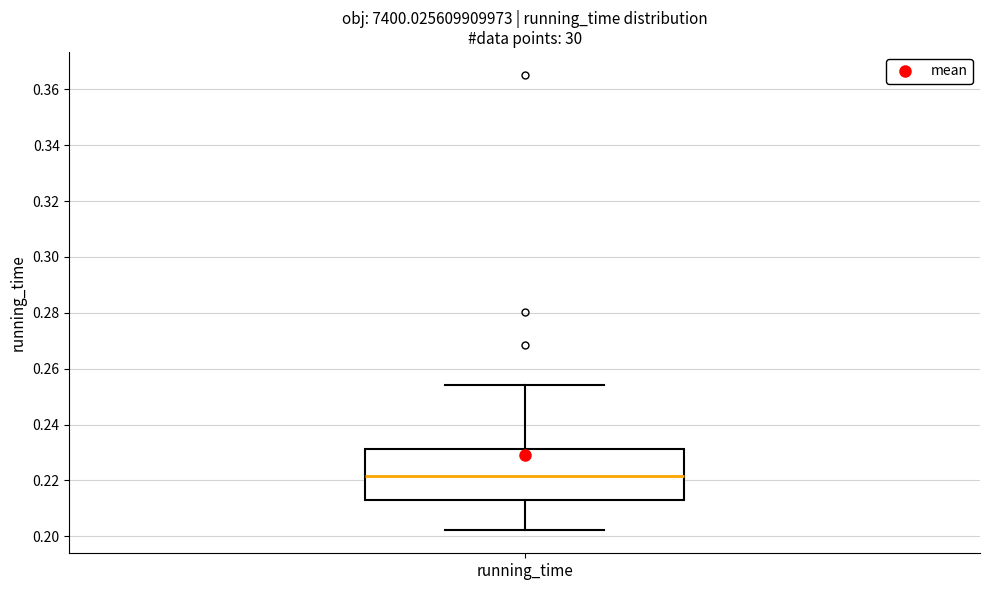

Transcribe this box plot: give where the median line is, the range the box spans, and where the two whiskers end, as read against the y-axis. The values are not printed on the chart, so give them approximately, as read against the axis.

median 0.222, box 0.212 to 0.232, whiskers 0.202 to 0.254